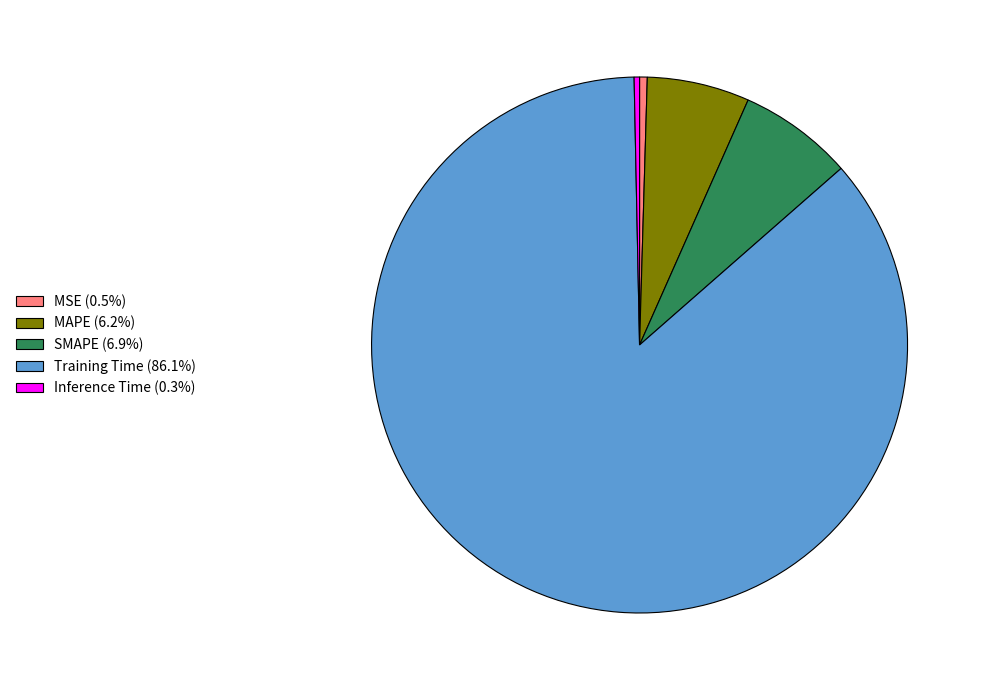

Combined, do MSE (0.5%) and Training Time (86.1%) account for over 50%?

Yes